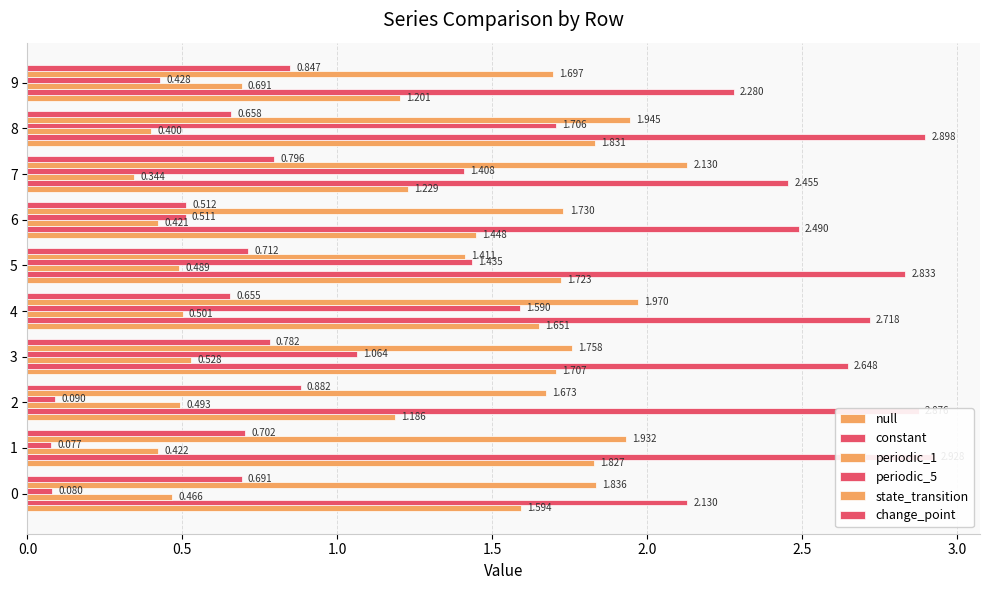

Are the bars horizontal?

Yes